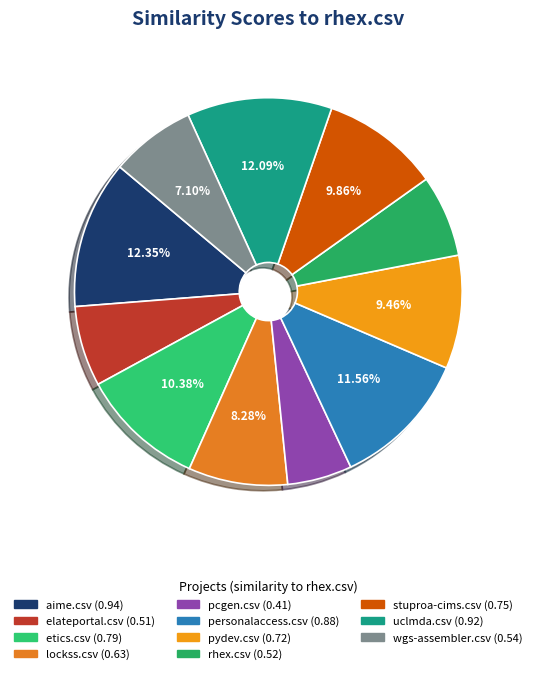

To the nearest percent, what portion does etics.csv represent?

10%